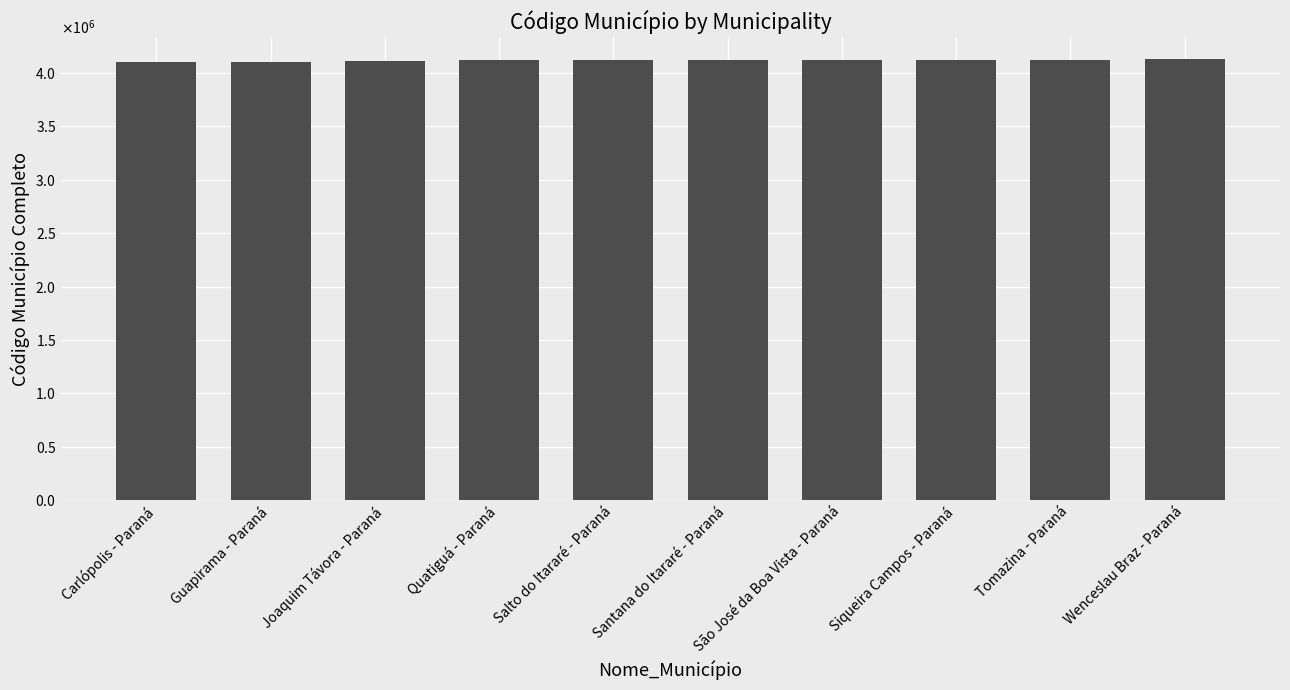

What is the value of the 10th bar from the left?

4128500